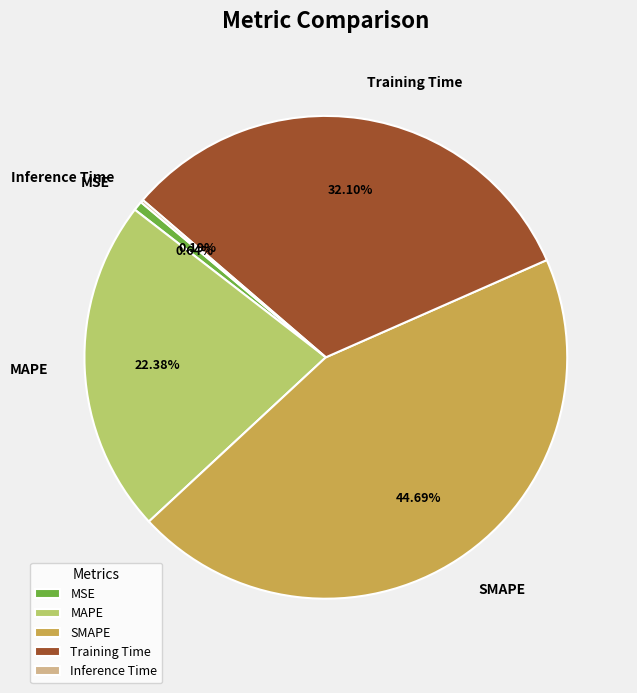

Which slice is the largest?

SMAPE